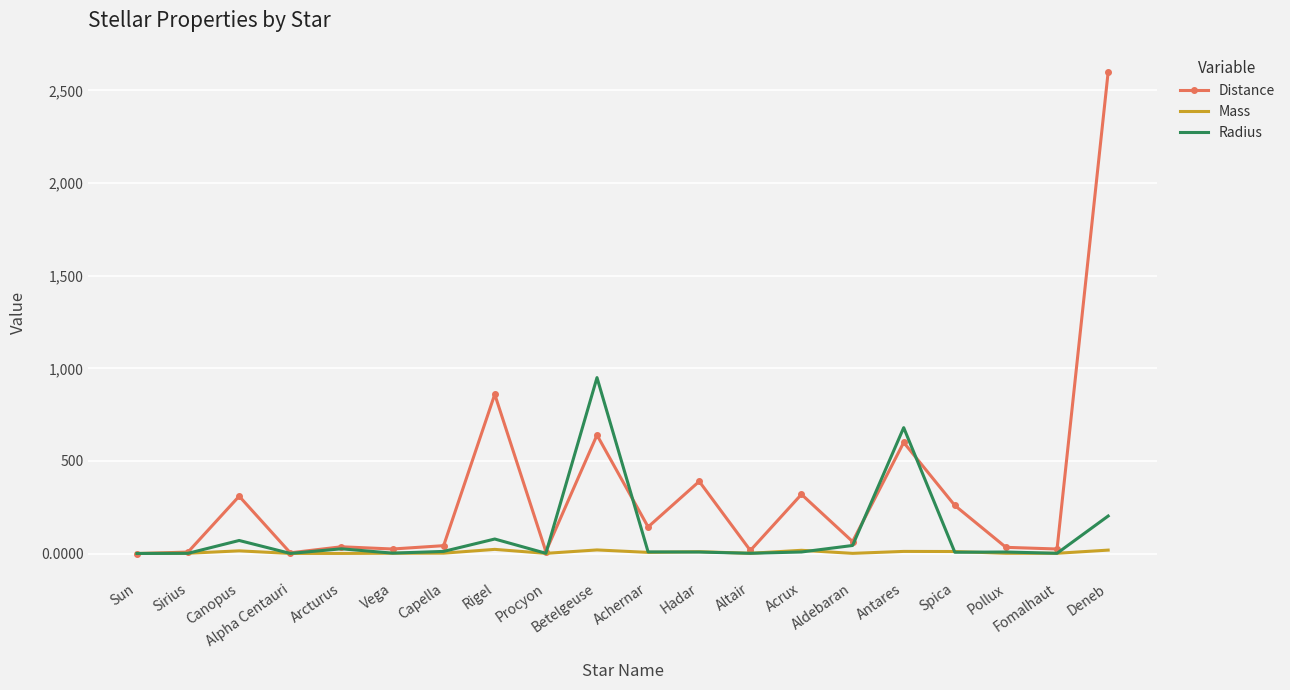

List the series in order of their overall mean, highest first.

Distance, Radius, Mass